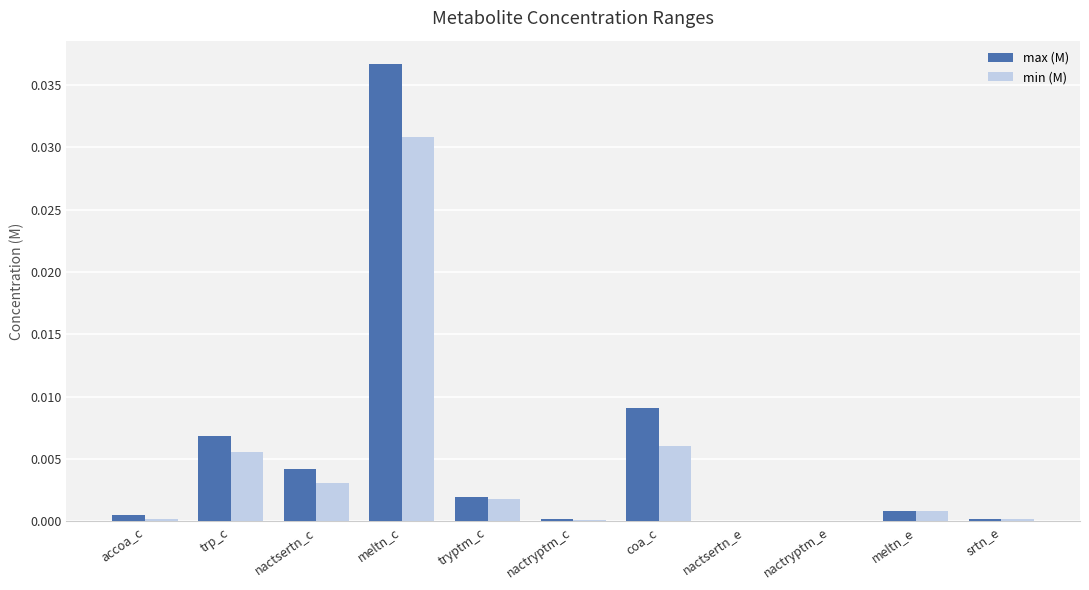

At which label does max (M) reach its peak?

meltn_c